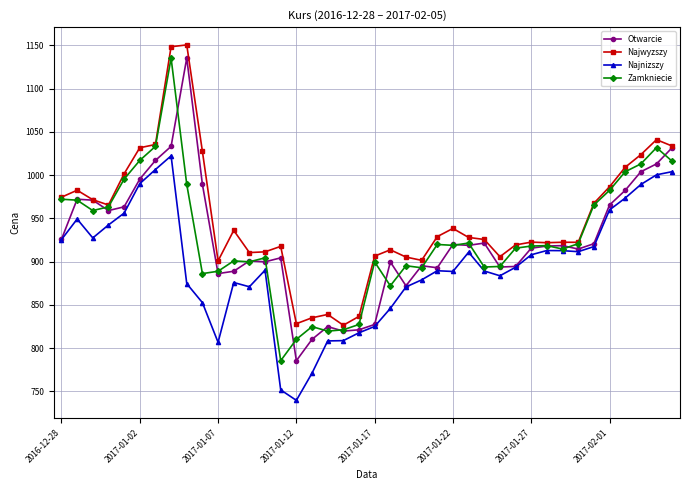

What is the difference between the maximum and minimum values in the Najwyzszy series?

324.2